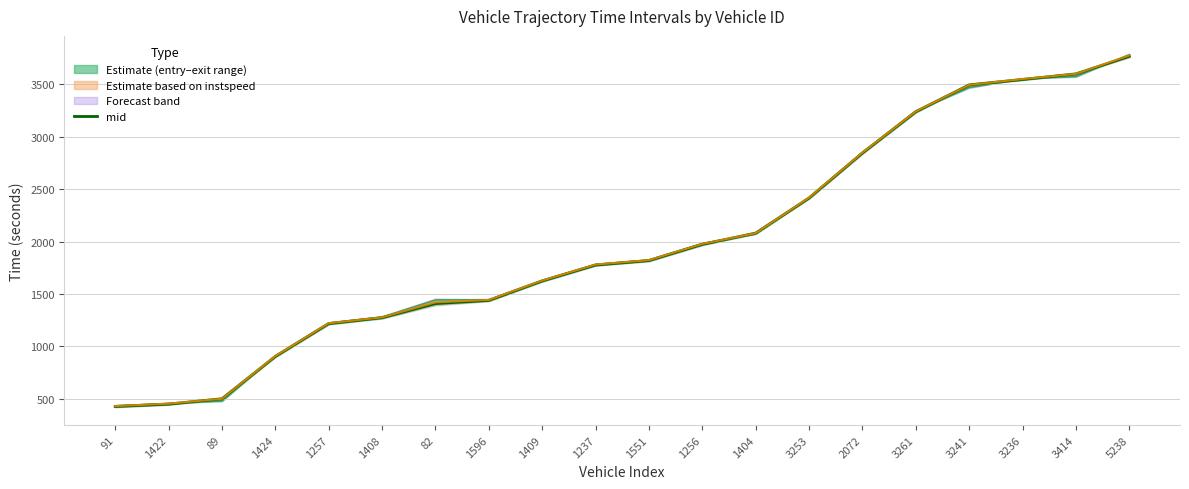

True or false: mid and exit intersect in this chart.

True